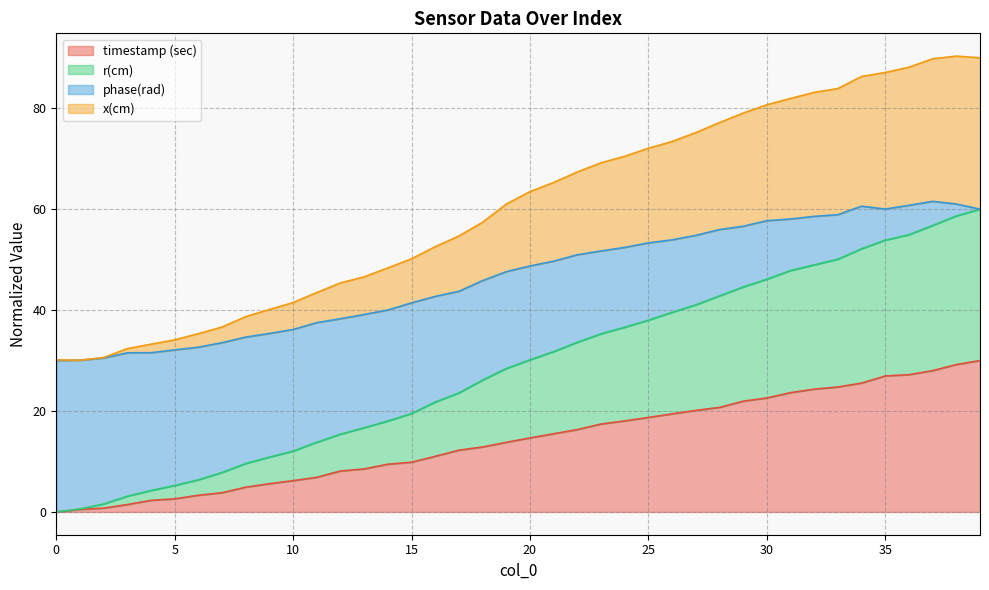

Does the chart have visible grid lines?

Yes